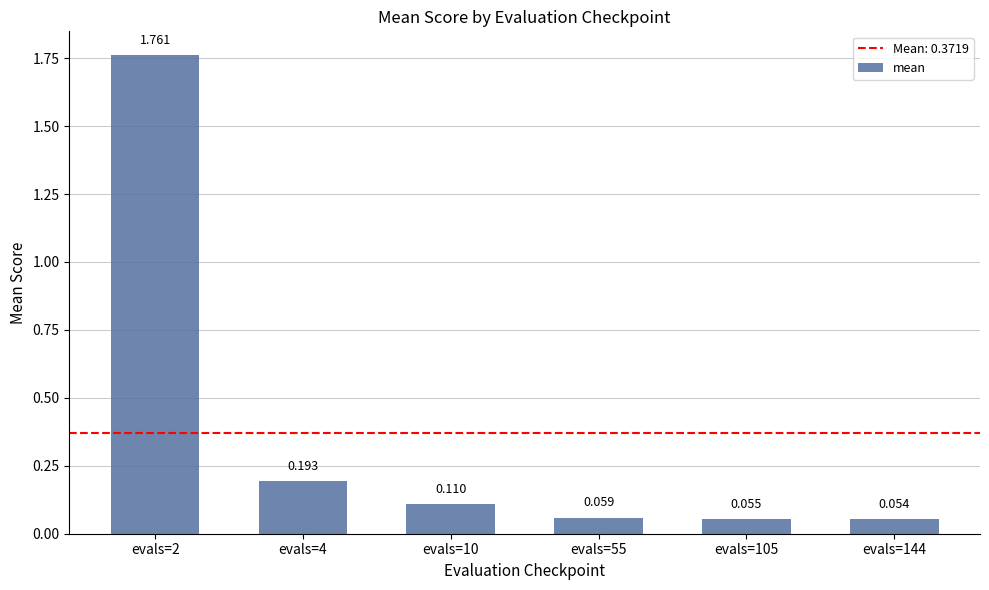

What is the difference between the maximum and second lowest values?

1.7